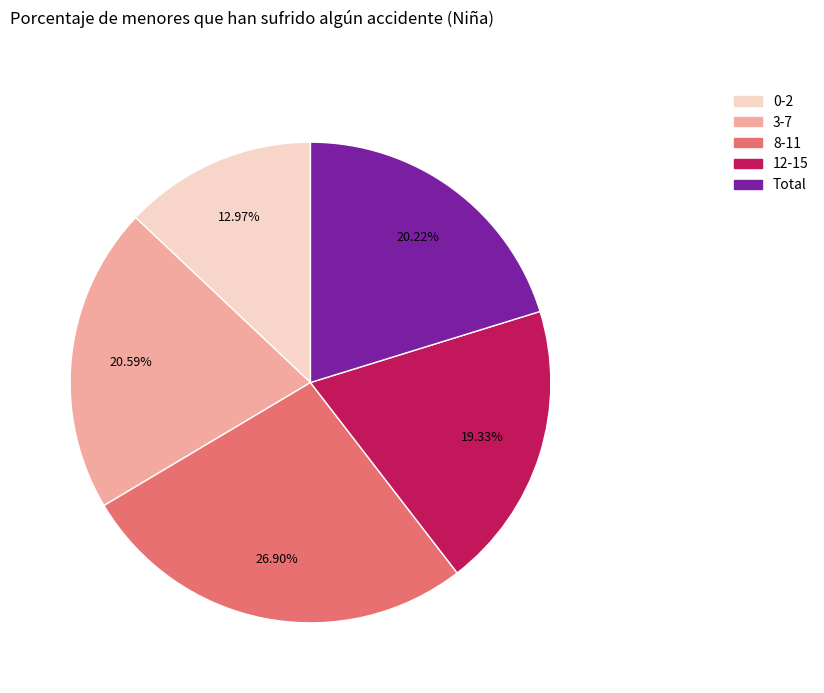

To the nearest percent, what percentage of the pie is Total?

20%